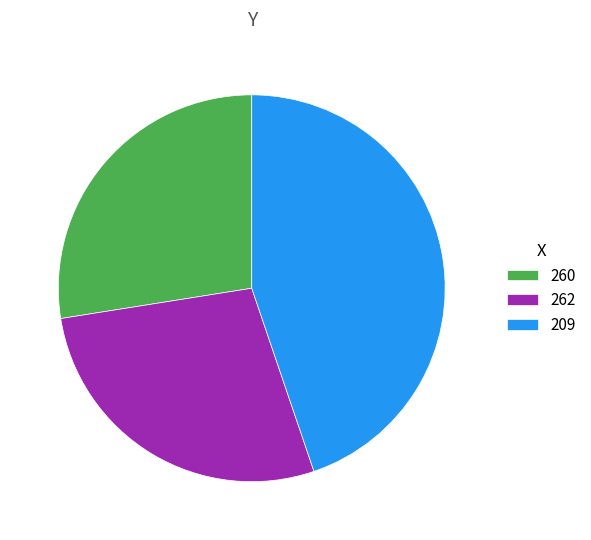

The 262 slice represents 28% of the pie. True or false?

True